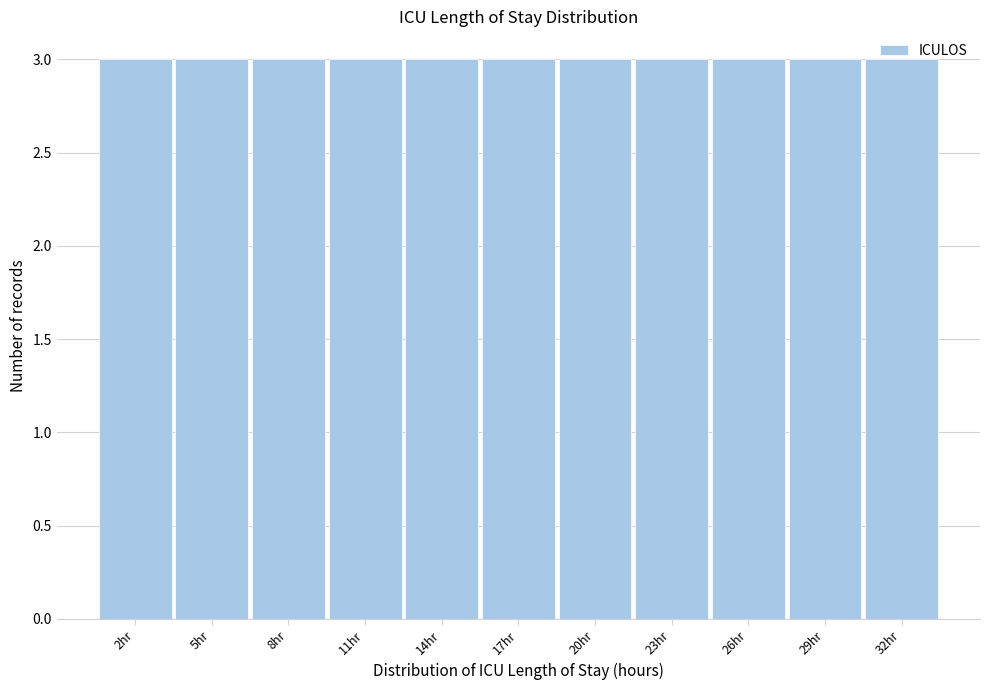

Reading left to right, transcribe this chart: for each bar, give the range it covers on the x-axis and its height. The values are not printed on the chart, so give them approximately, as read against the axis.

0.5 to 3.5: 3
3.5 to 6.5: 3
6.5 to 9.5: 3
9.5 to 12.5: 3
12.5 to 15.5: 3
15.5 to 18.5: 3
18.5 to 21.5: 3
21.5 to 24.5: 3
24.5 to 27.5: 3
27.5 to 30.5: 3
30.5 to 33.5: 3